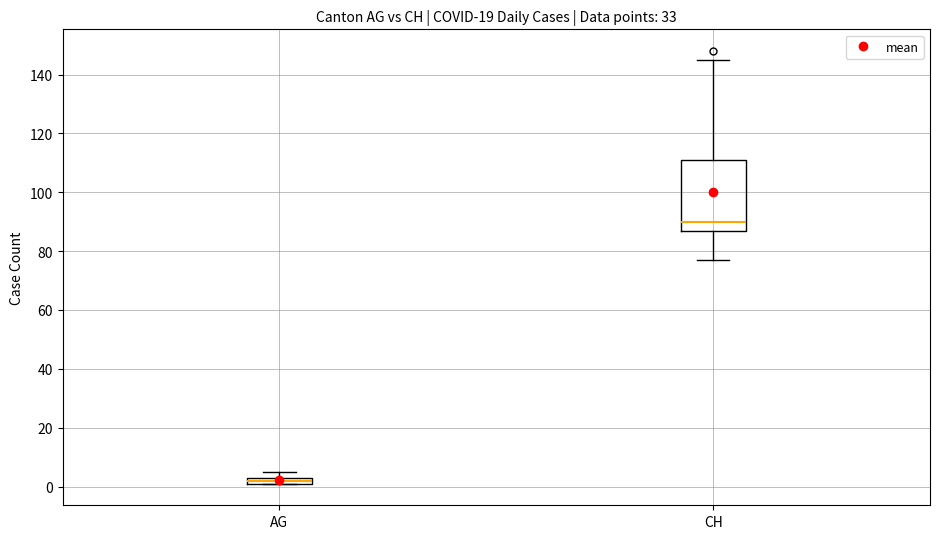

Which box is the tallest, from its lower edge to its upper edge?

CH